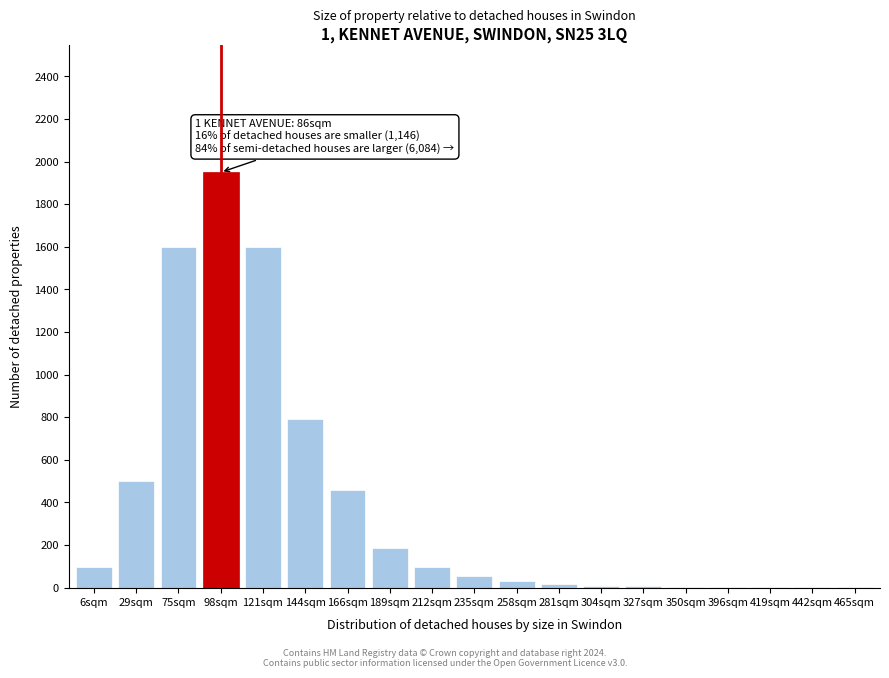

What is the maximum value shown in the chart?

1950